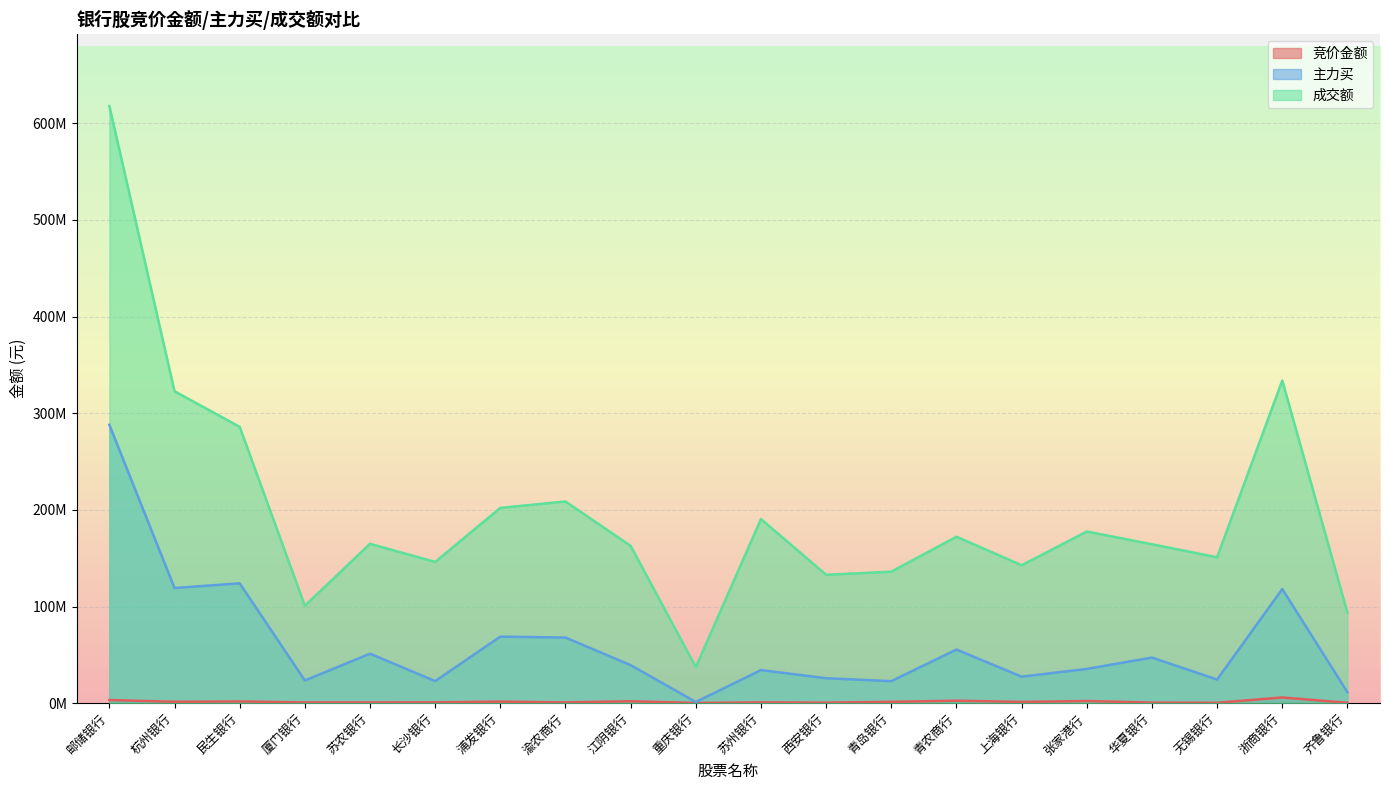

Where is 竞价金额 nearest to the value 3077859?

邮储银行